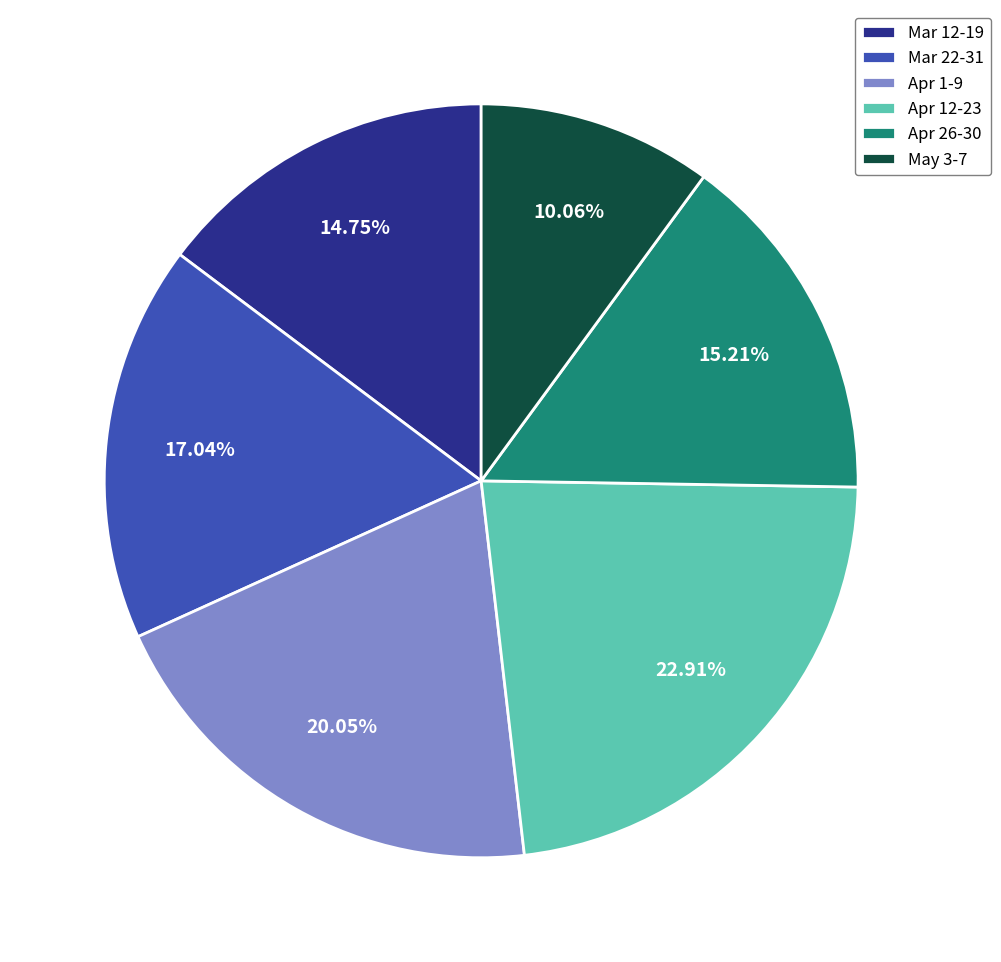

Is the sum of Mar 22-31 and Apr 26-30 greater than half?

No